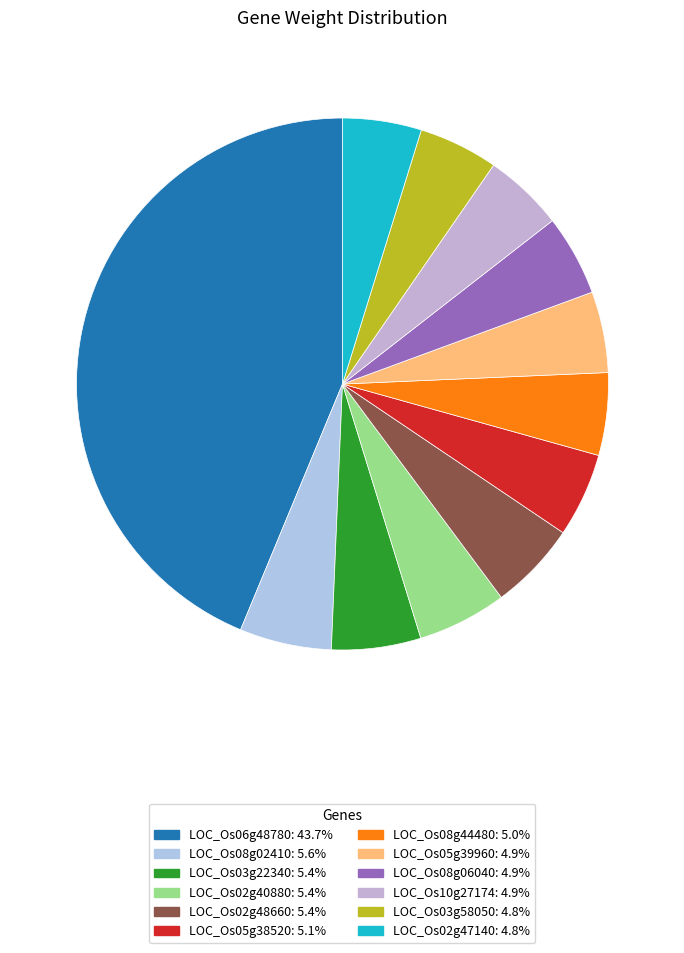

Which category has the biggest portion of the pie?

LOC_Os06g48780